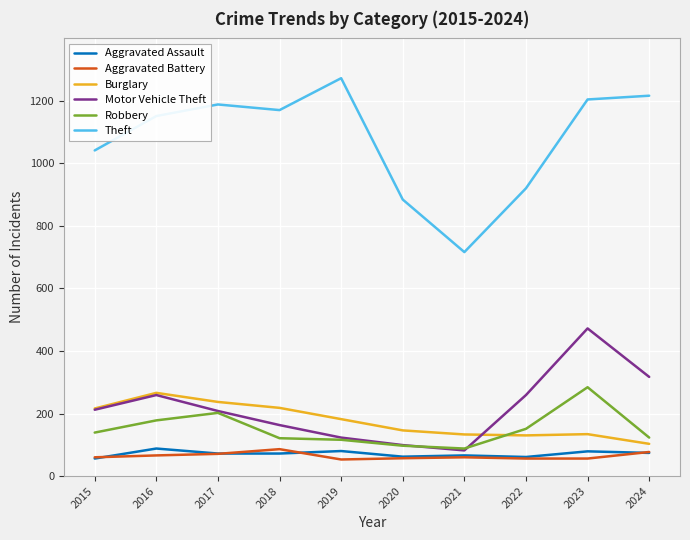

True or false: Theft and Aggravated Assault cross at least once.

False